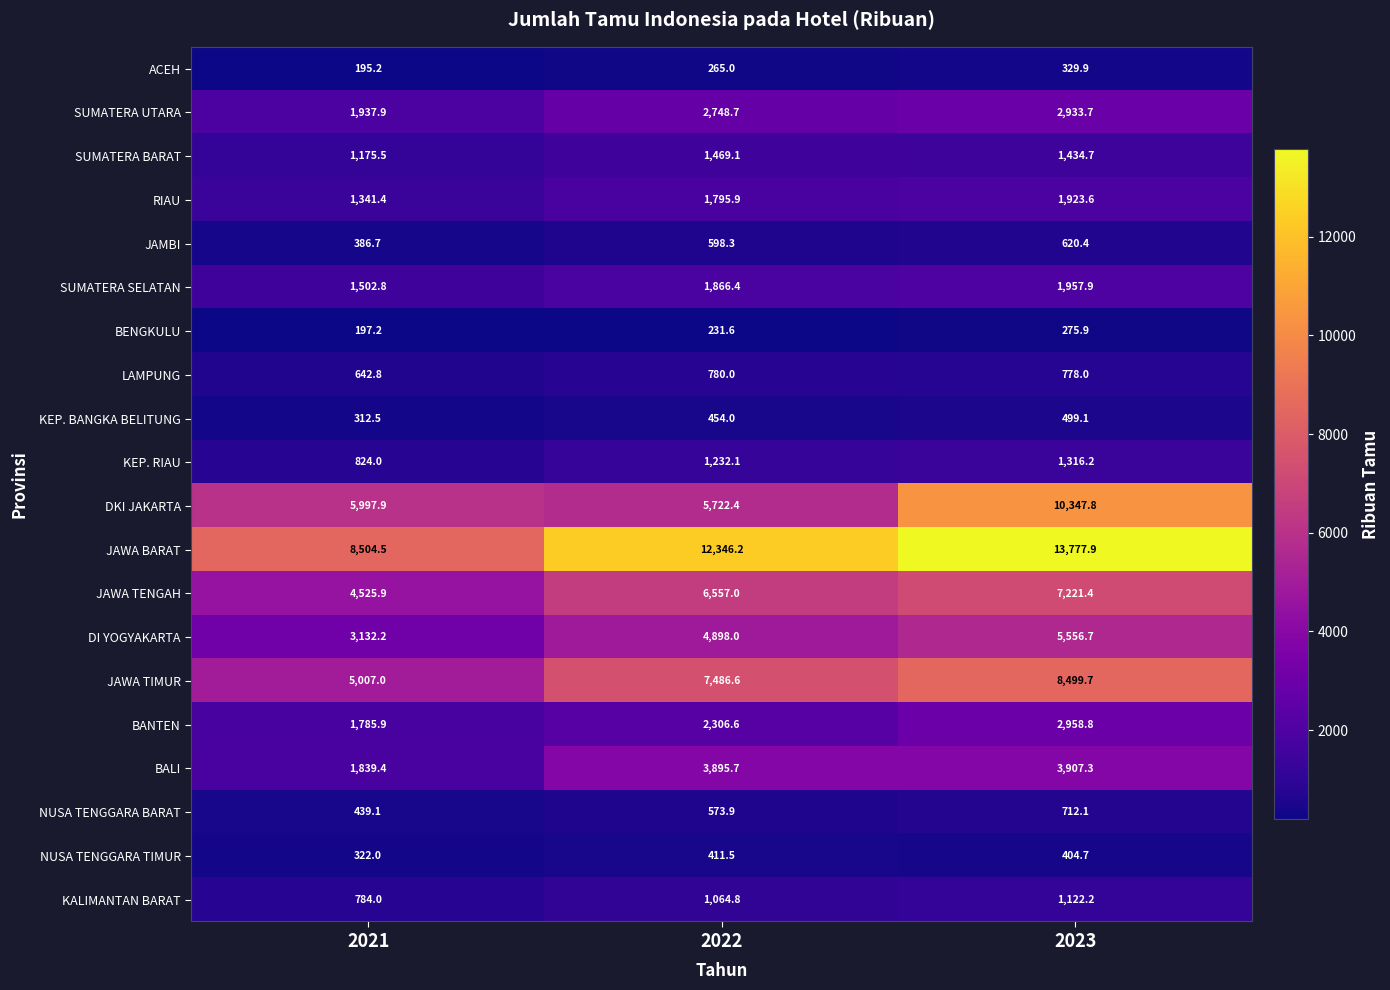

At which category does the chart reach its minimum across all series?

2021